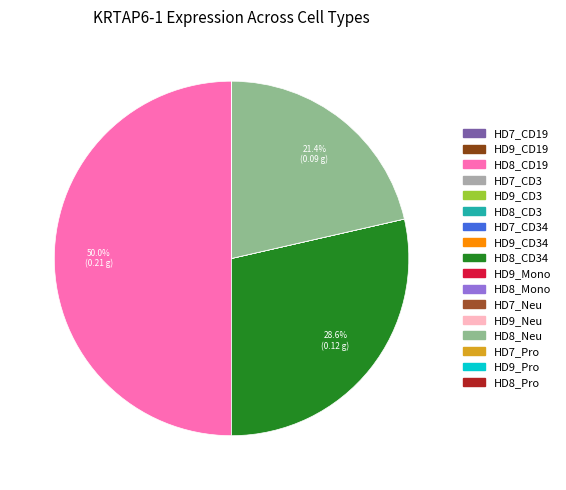

How many segments does this pie chart have?

17